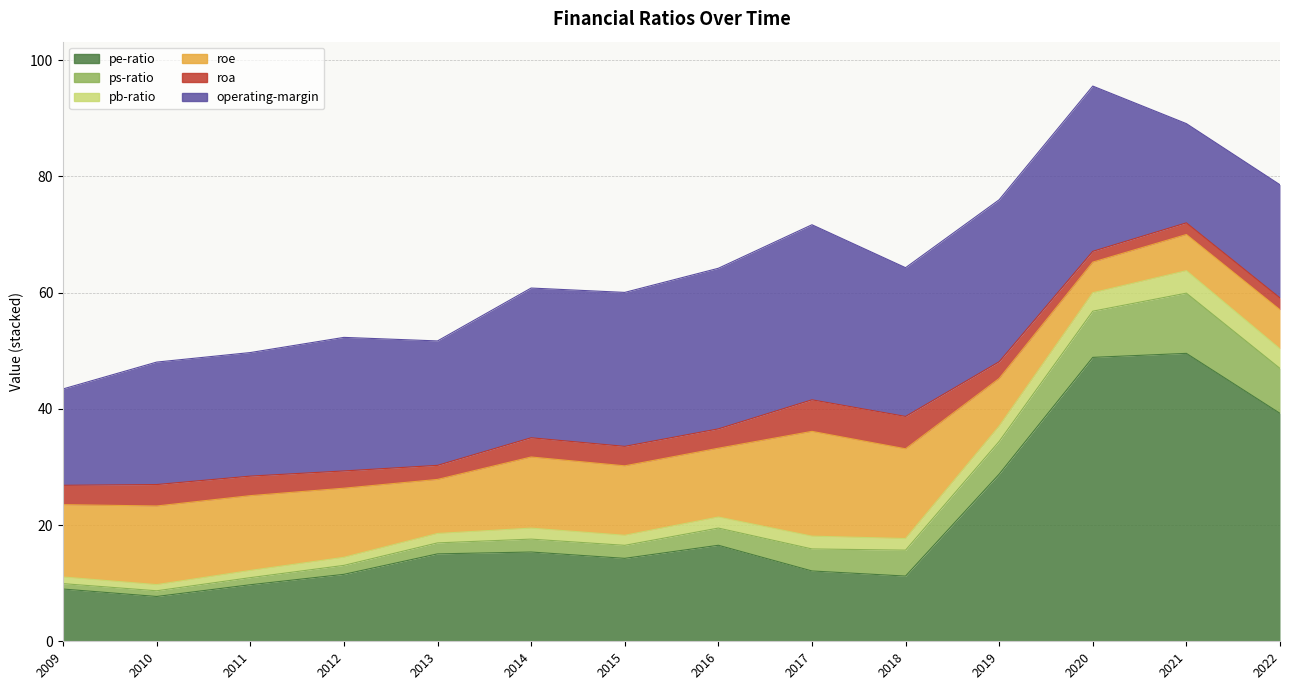

What is the value of the ps-ratio point at the 8th from the left?

3.0